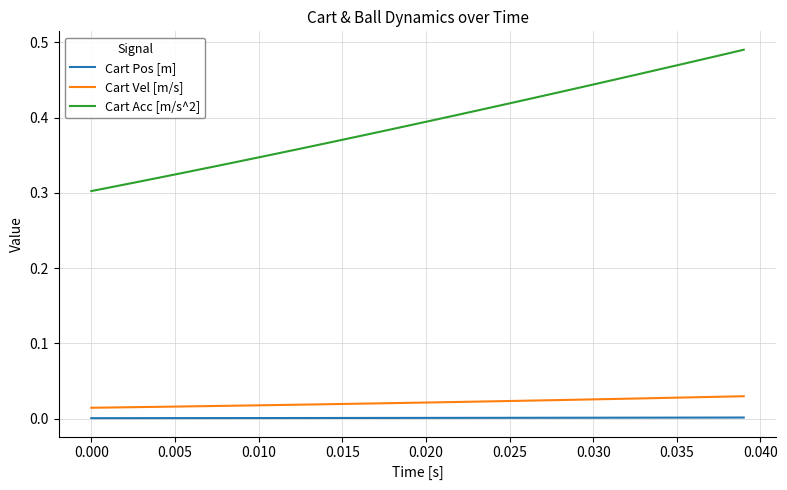

True or false: Cart Vel [m/s] and Cart Acc [m/s^2] cross at least once.

False